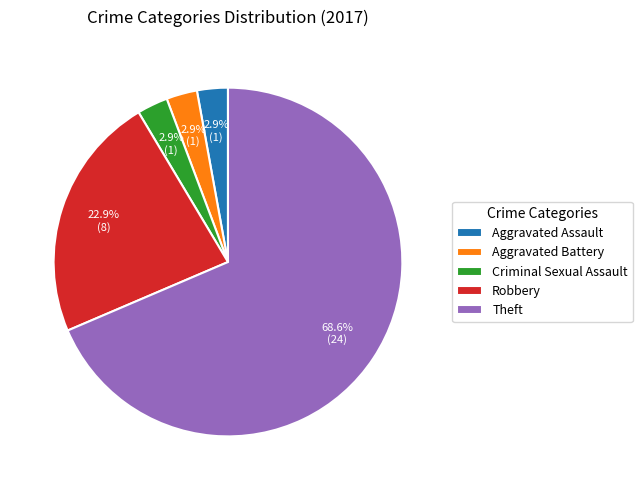

To the nearest percent, what is the combined percentage of Aggravated Battery and Criminal Sexual Assault?

6%